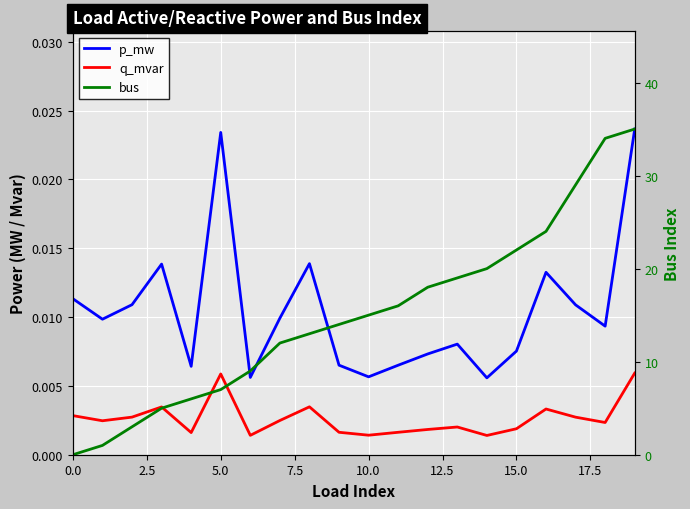

True or false: p_mw and q_mvar intersect in this chart.

False